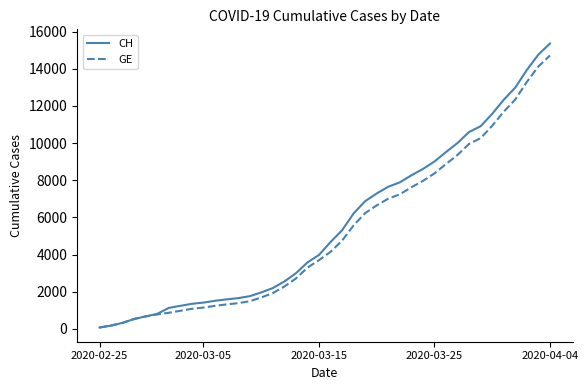

What is the greatest value displayed?

15359